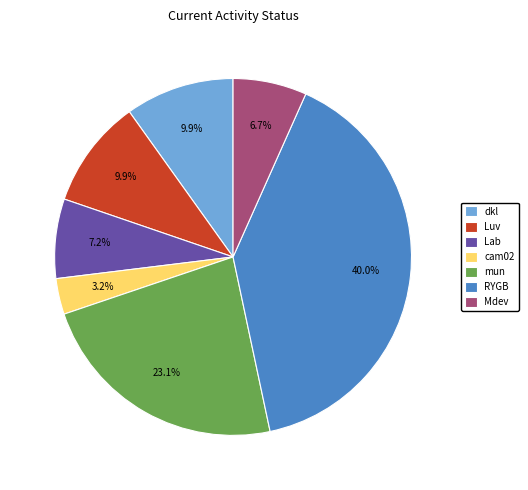

Which category has the biggest portion of the pie?

RYGB